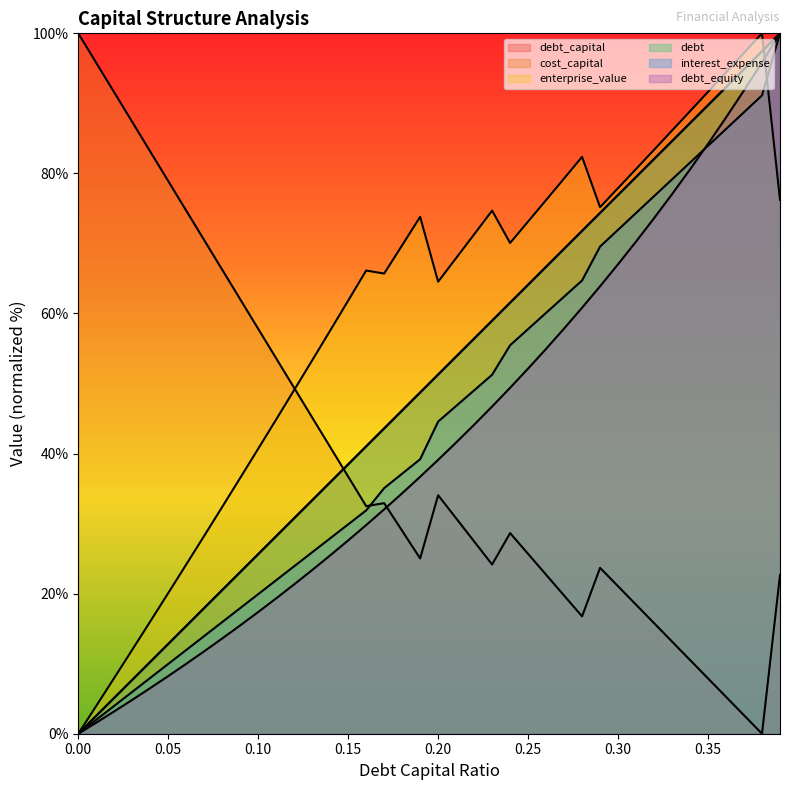

The debt_capital series shows 10.8 at 0.11. True or false?

False